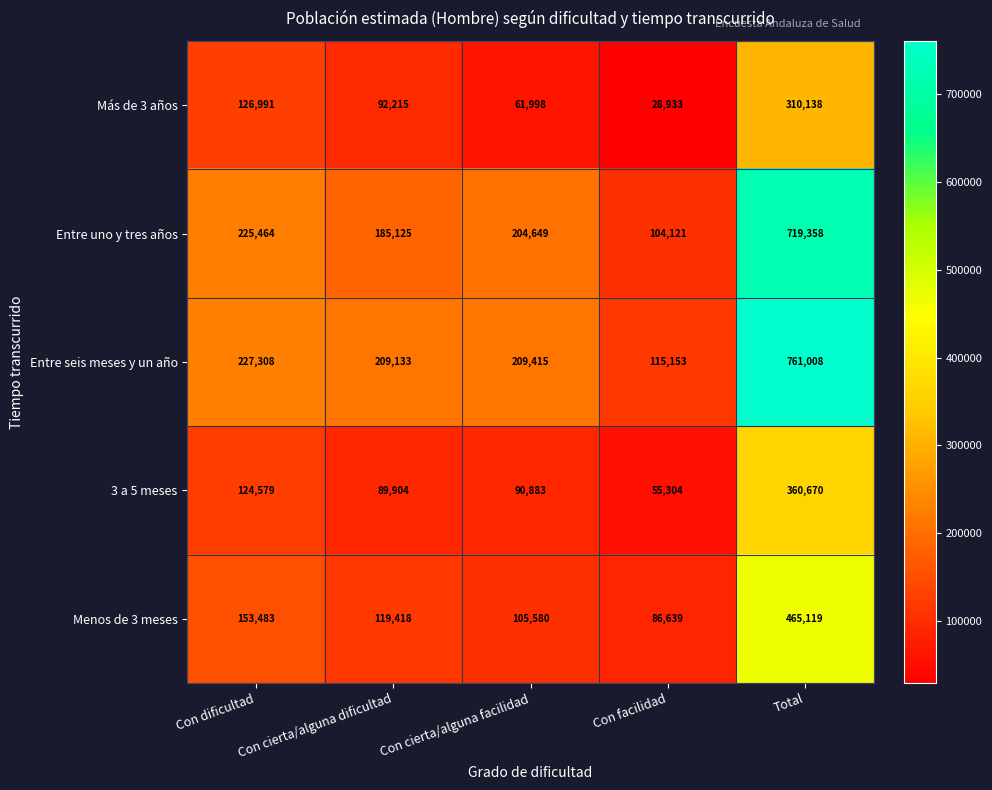

Between Con dificultad and Total, which series saw the biggest shift?

Entre seis meses y un año